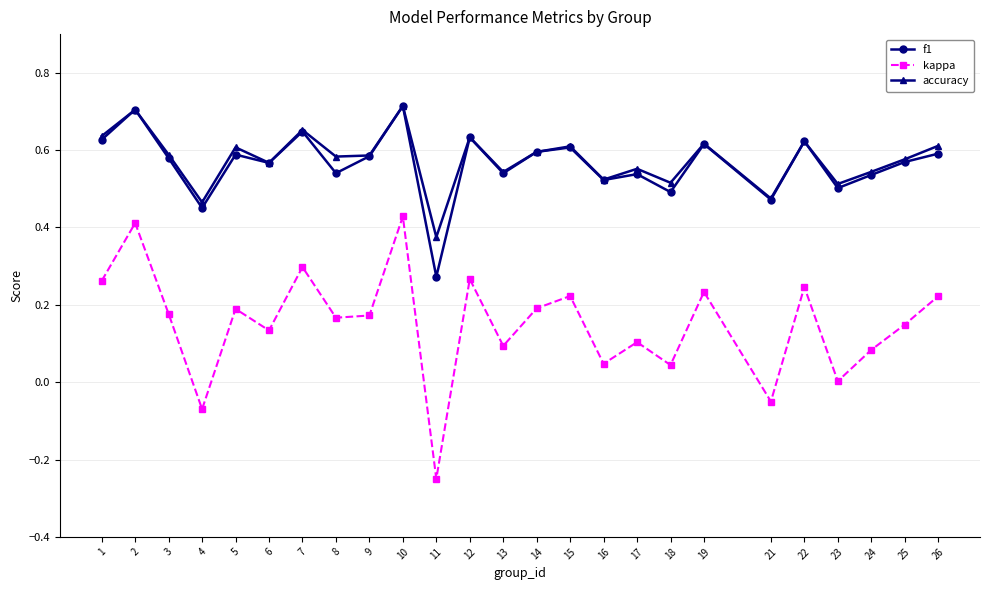

What is the sum of the f1 values at 7 and 15?

1.3